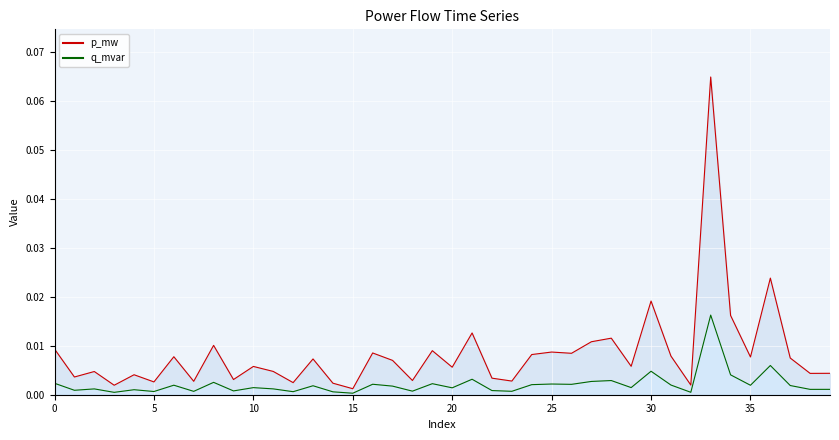

At which category does q_mvar reach its first local peak?

2